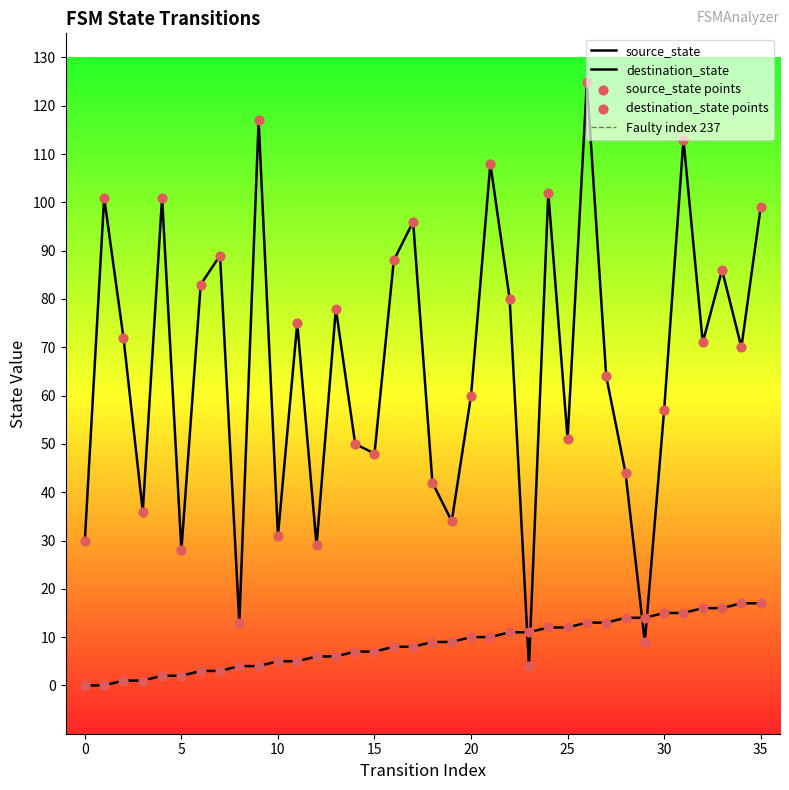

Which series has the largest total across all categories?

destination_state